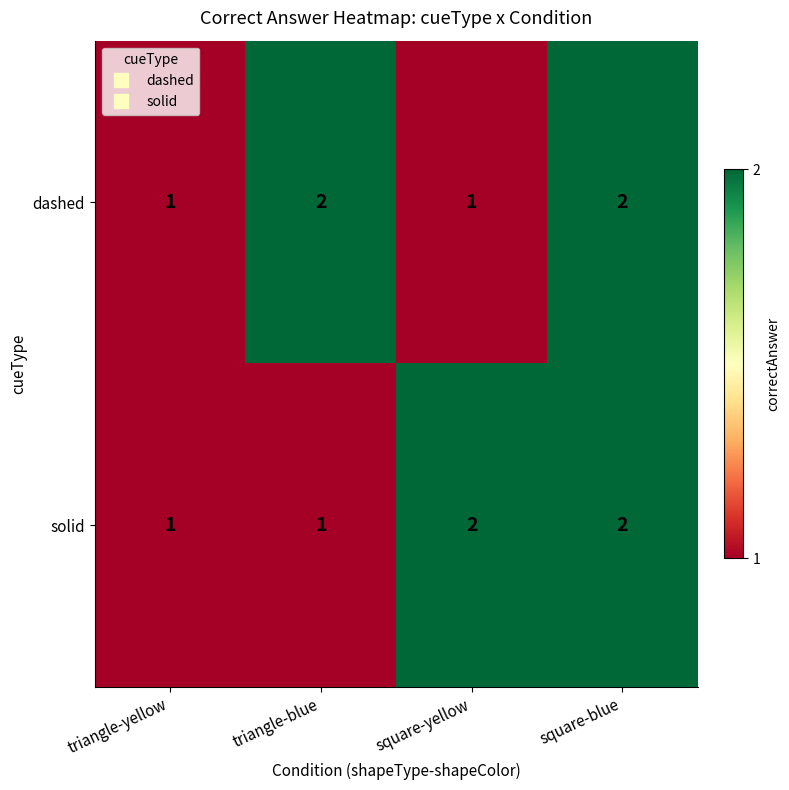

Is it true that solid equals 1 at square-yellow?

False